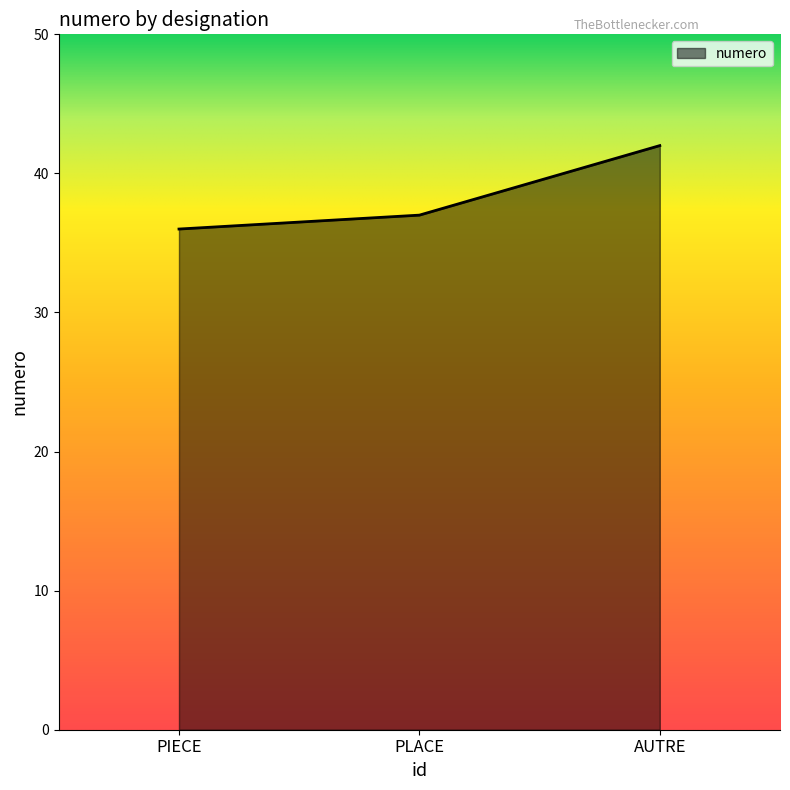

How many categories are shown in the chart?

3